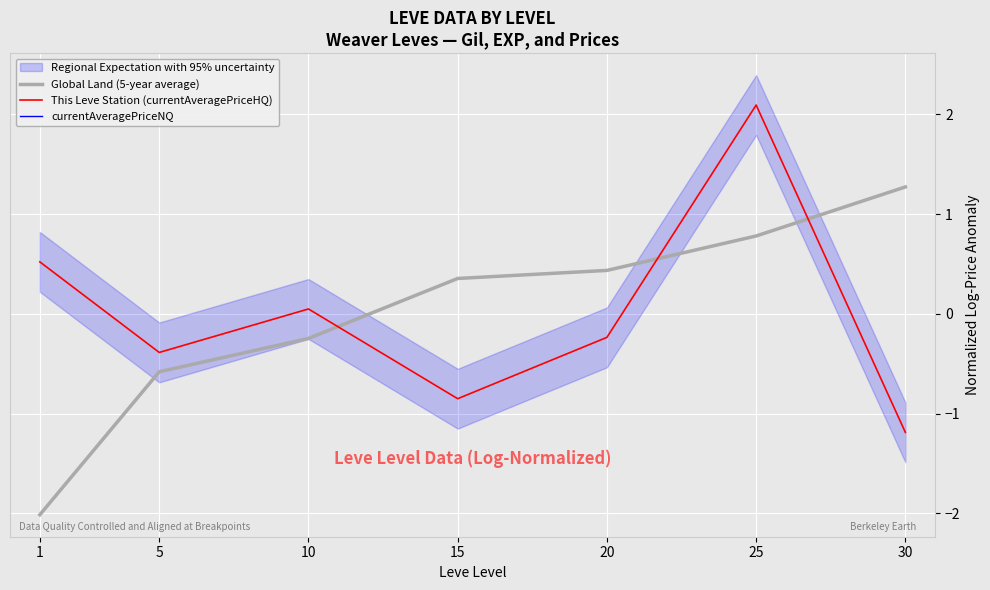

Which series has the widest spread of values?

Global Land (5-year average)